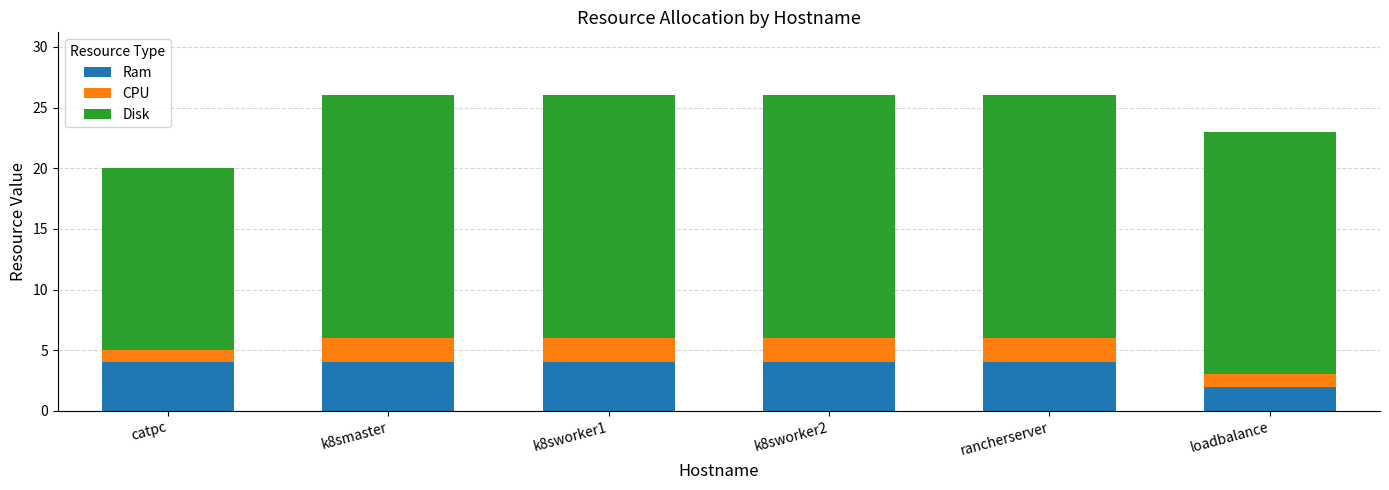

How many distinct data groups are displayed?

3